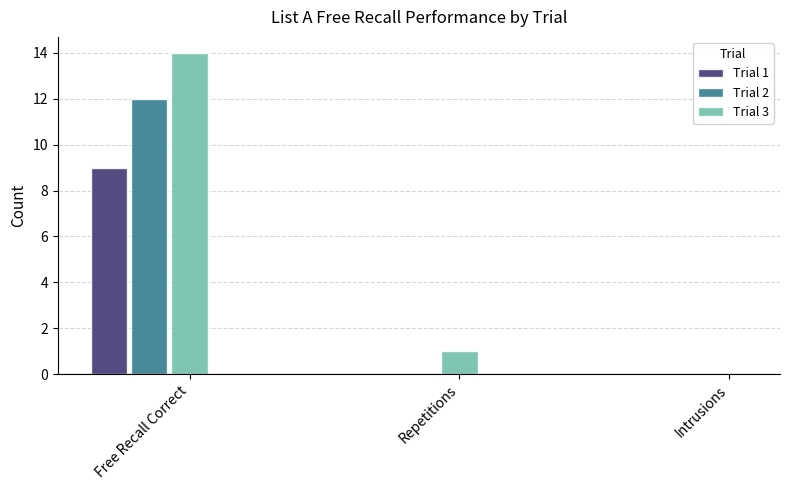

What is the average value of the Trial 1 series?

3